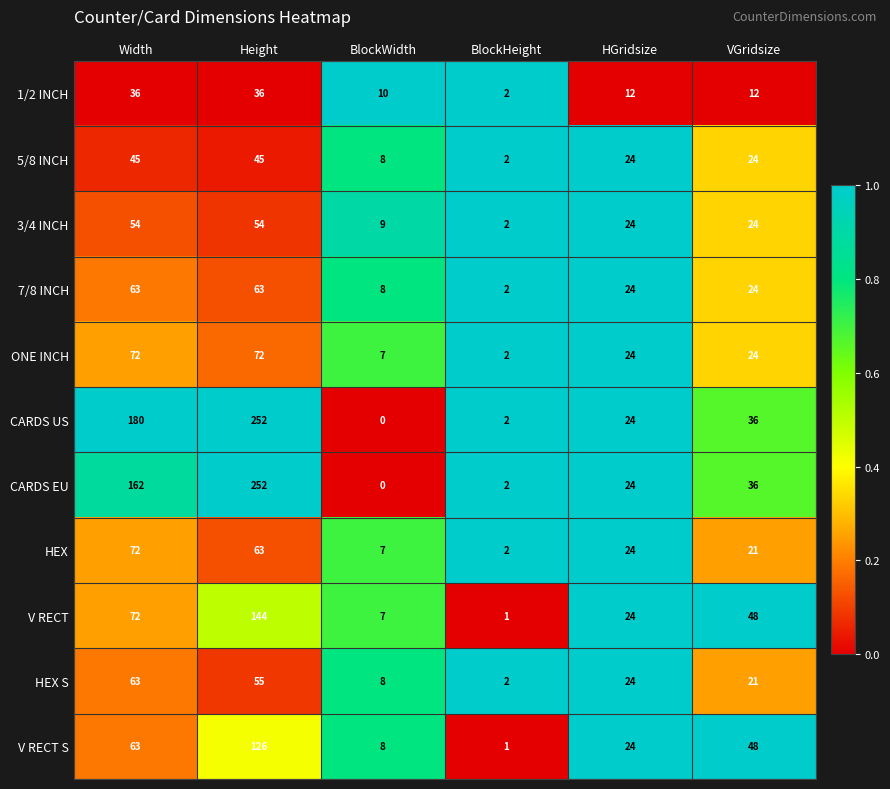

The value of ONE INCH at HGridsize is 24. True or false?

True